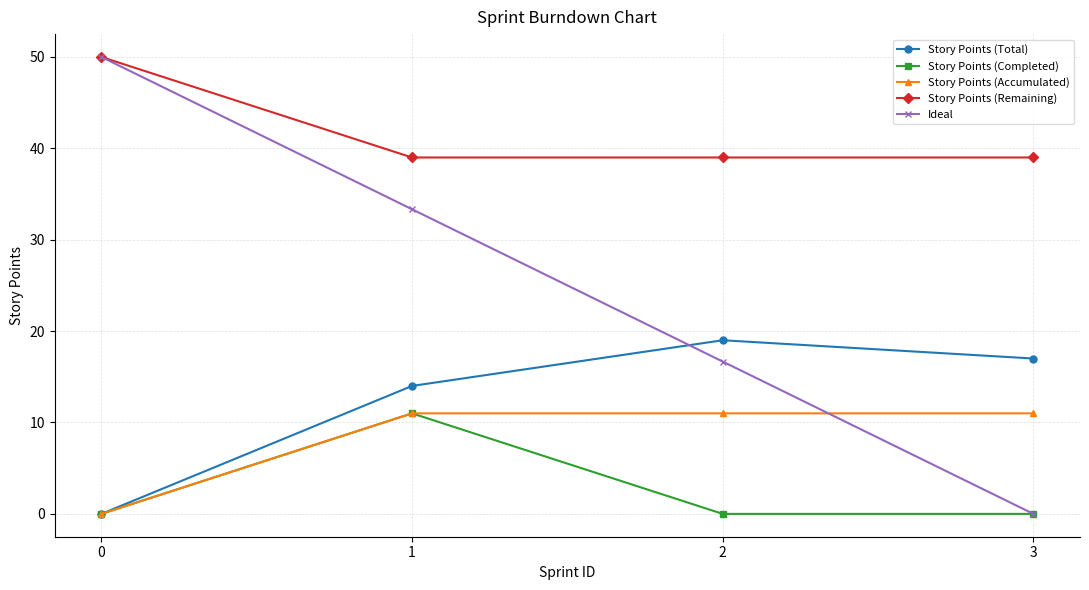

Reading right to left, extract all data points from this chart.

Story Points (Total): 3=17.0	2=19.0	1=14.0	0=0.0
Story Points (Completed): 3=0.0	2=0.0	1=11.0	0=0.0
Story Points (Accumulated): 3=11.0	2=11.0	1=11.0	0=0.0
Story Points (Remaining): 3=39.0	2=39.0	1=39.0	0=50.0
Ideal: 3=0.0	2=16.7	1=33.3	0=50.0